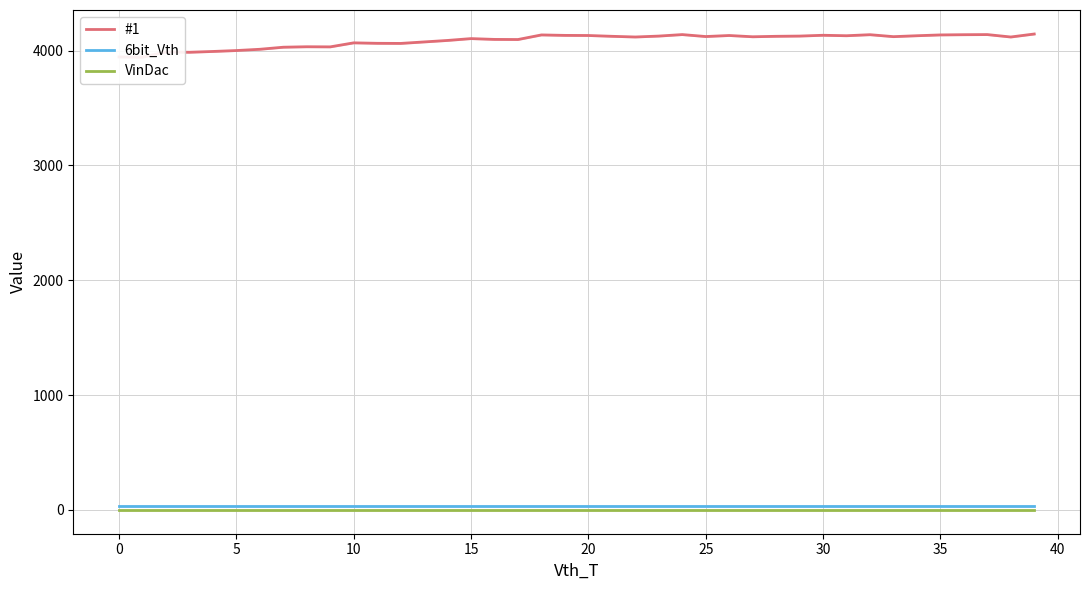

Is it true that 6bit_Vth equals 22 at 15?

False